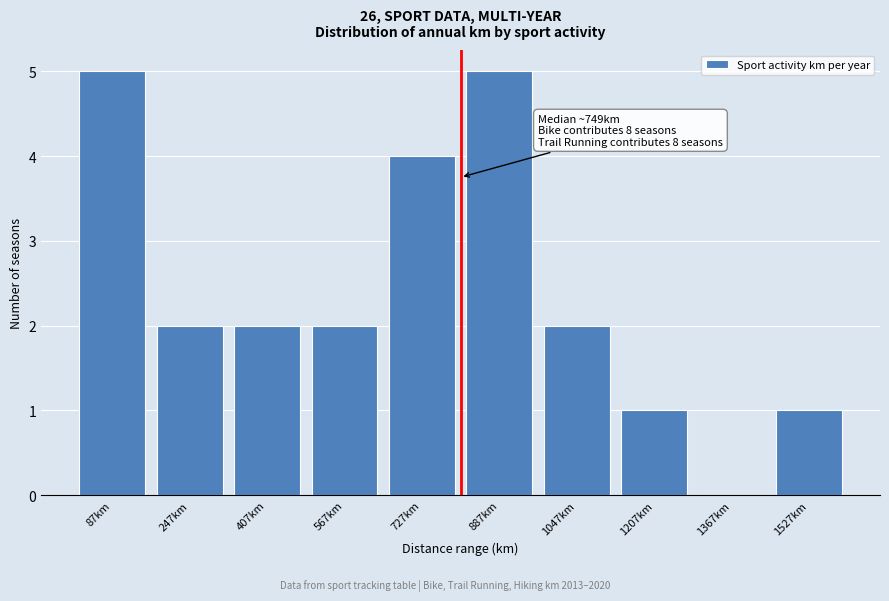

Reading left to right, what are all the values shown in this chart?

87km=5	247km=2	407km=2	567km=2	727km=4	887km=5	1047km=2	1207km=1	1367km=0	1527km=1